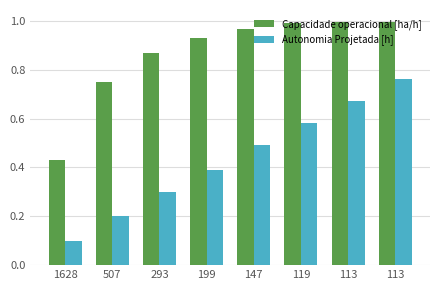

Between 119 and 113, which series saw the biggest shift?

Autonomia Projetada [h]